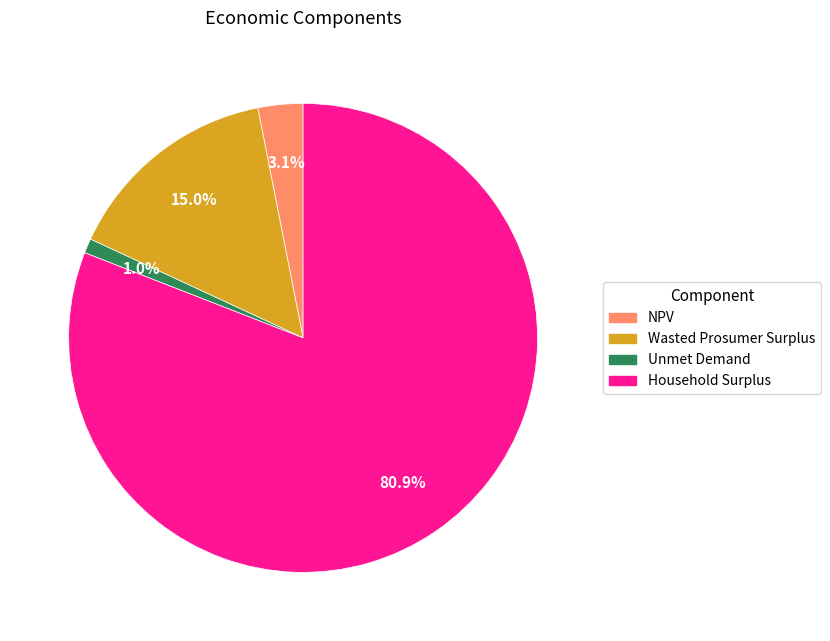

To the nearest percent, what percentage of the pie is Household Surplus?

81%